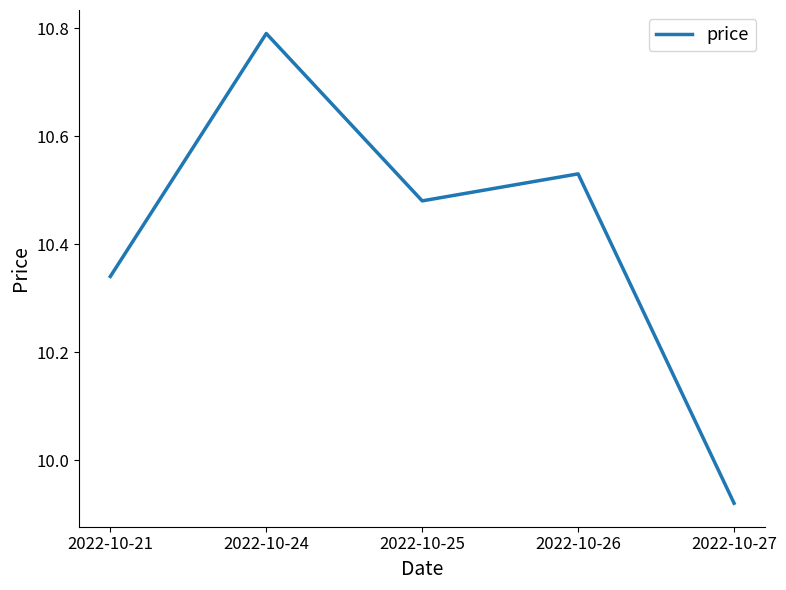

Where is the first local maximum?

2022-10-24